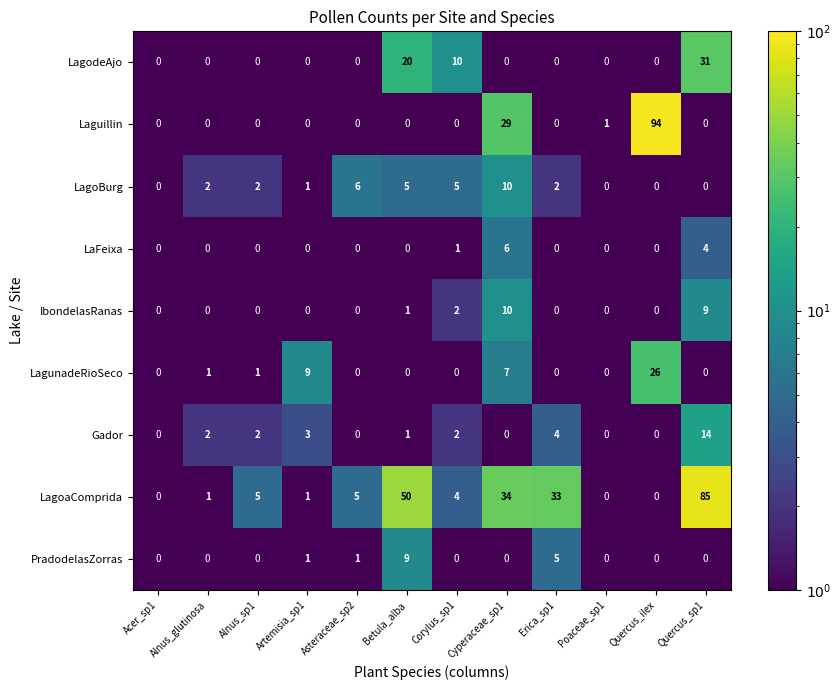

True or false: LagodeAjo has a value of 11 at Asteraceae_sp2.

False